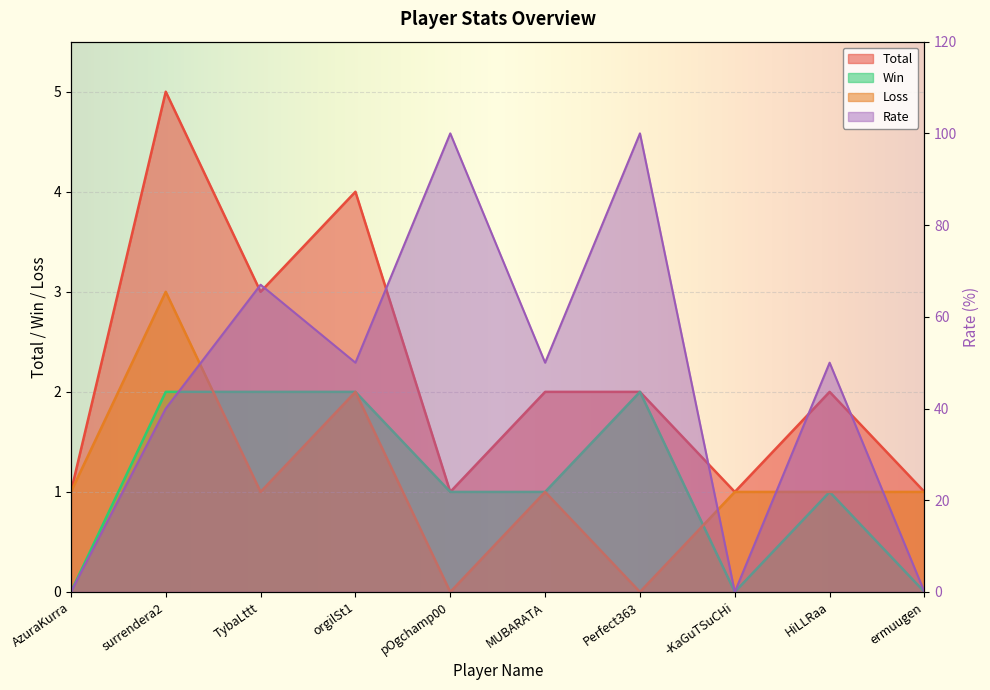

Reading left to right, transcribe all the data shown in this chart.

Total: 1	5	3	4	1	2	2	1	2	1
Win: 0	2	2	2	1	1	2	0	1	0
Loss: 1	3	1	2	0	1	0	1	1	1
Rate: 0	40	67	50	100	50	100	0	50	0